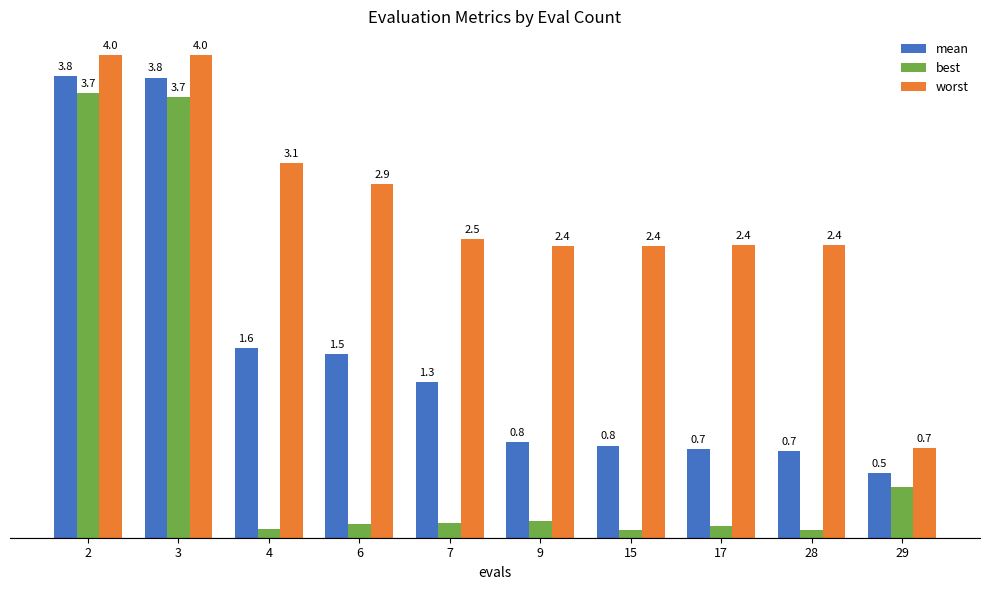

Is the value of best at 9 greater than the value of worst at 29?

No